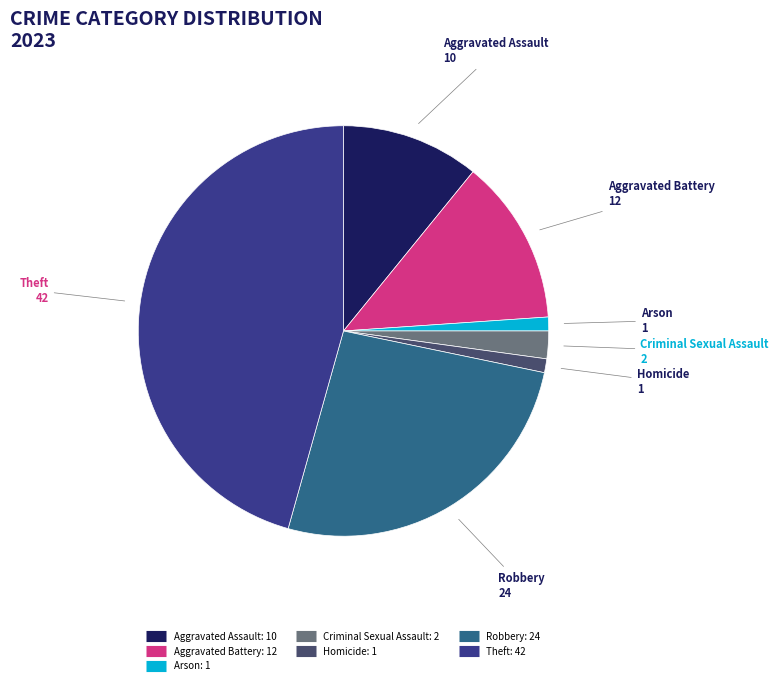

True or false: Homicide accounts for 11% of the total.

False